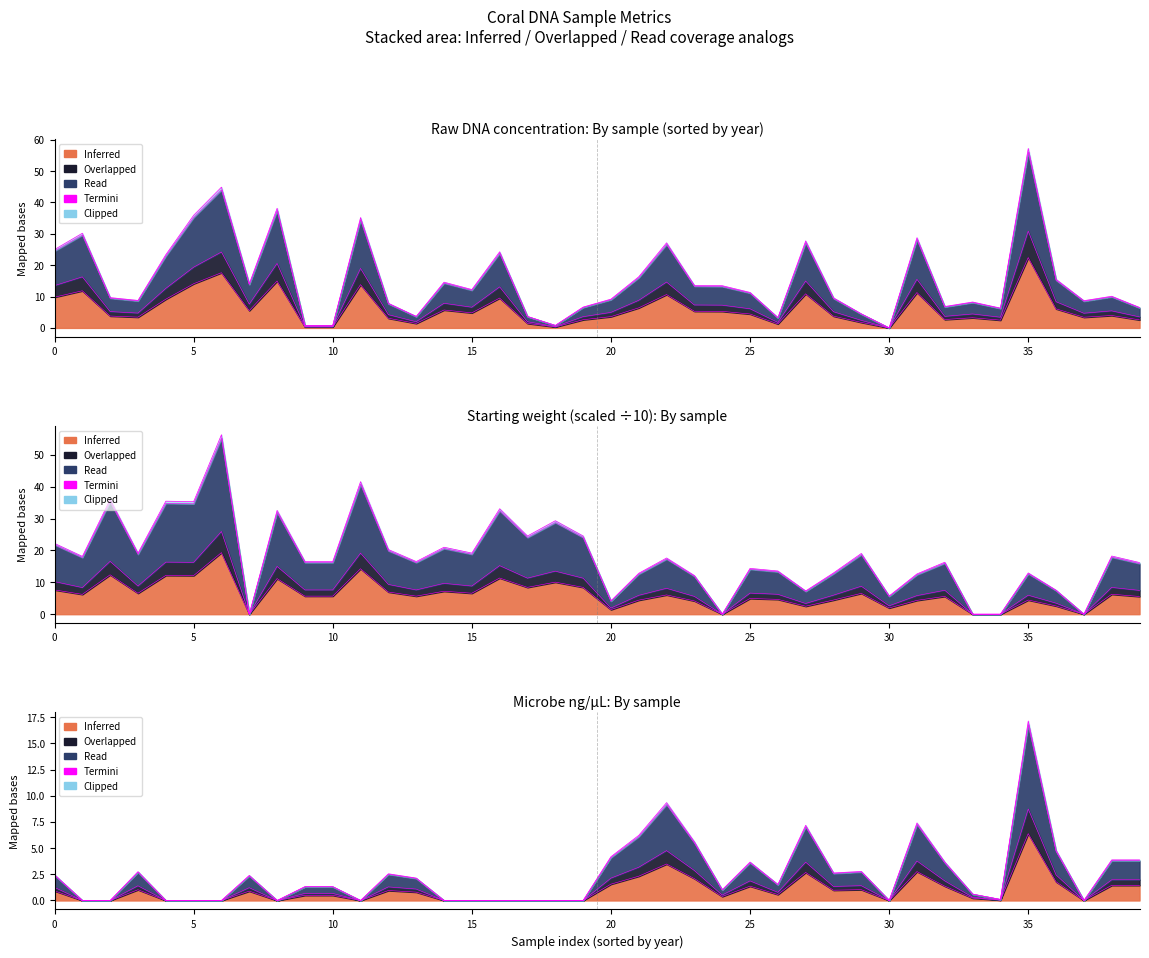

Which category has the highest value across all series?

35